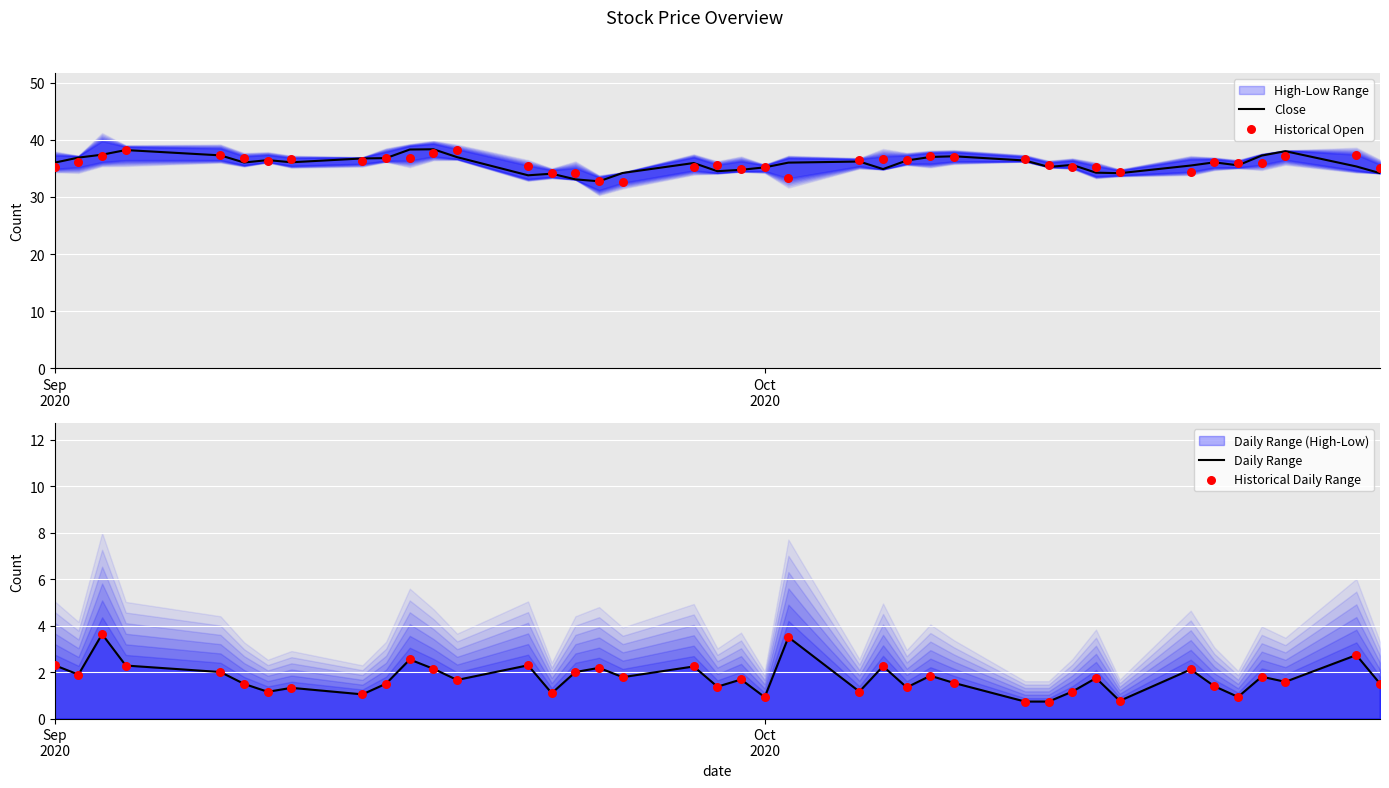

Which series reaches the minimum Y coordinate?

Daily Range